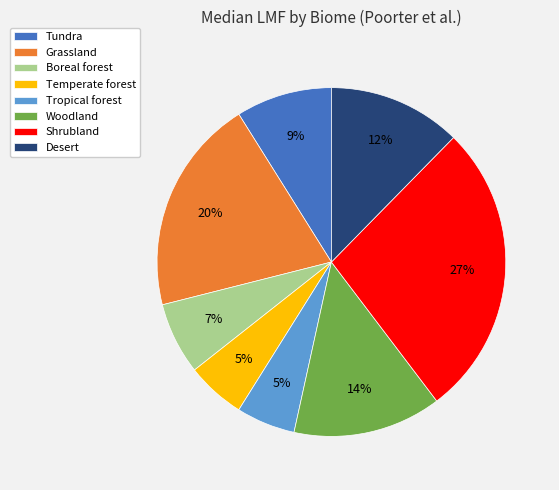

Is Tundra the majority of the pie?

No